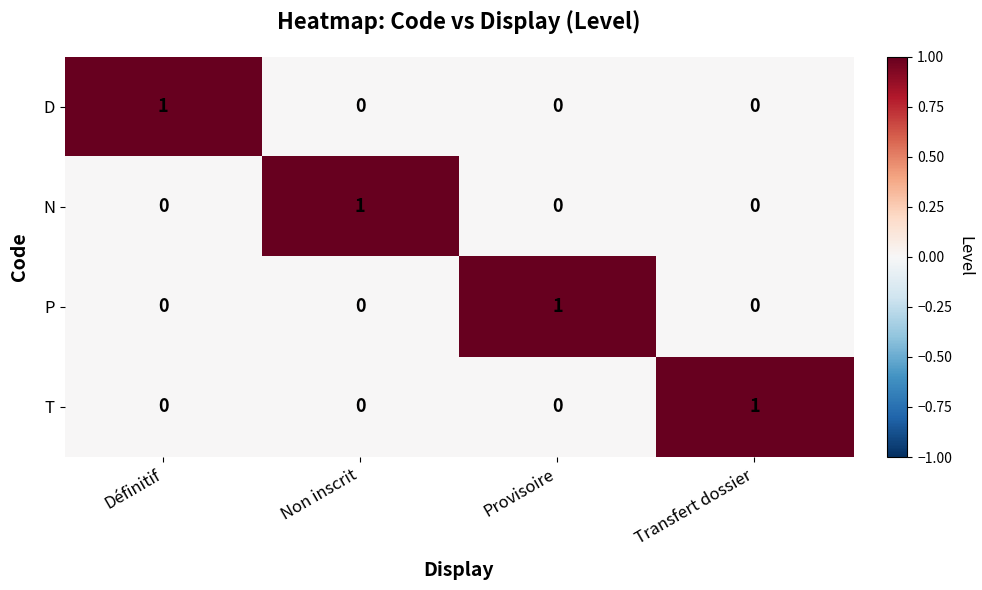

Is it true that T equals 0 at Définitif?

True